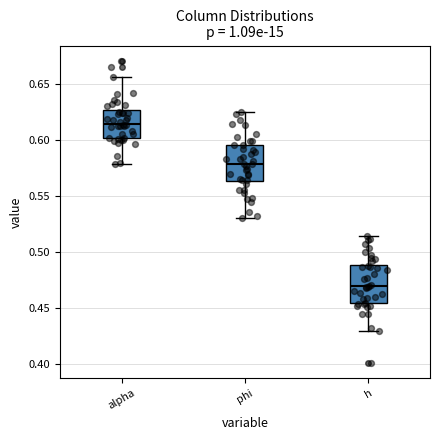

Reading left to right, read every box against the y-axis: the position of its median line, the range the box covers, and the ends of its whiskers. The values are not printed on the chart, so give them approximately, as read against the axis.

alpha: median 0.615, box 0.600 to 0.625, whiskers 0.580 to 0.655
phi: median 0.580, box 0.565 to 0.595, whiskers 0.530 to 0.625
h: median 0.470, box 0.455 to 0.490, whiskers 0.430 to 0.515